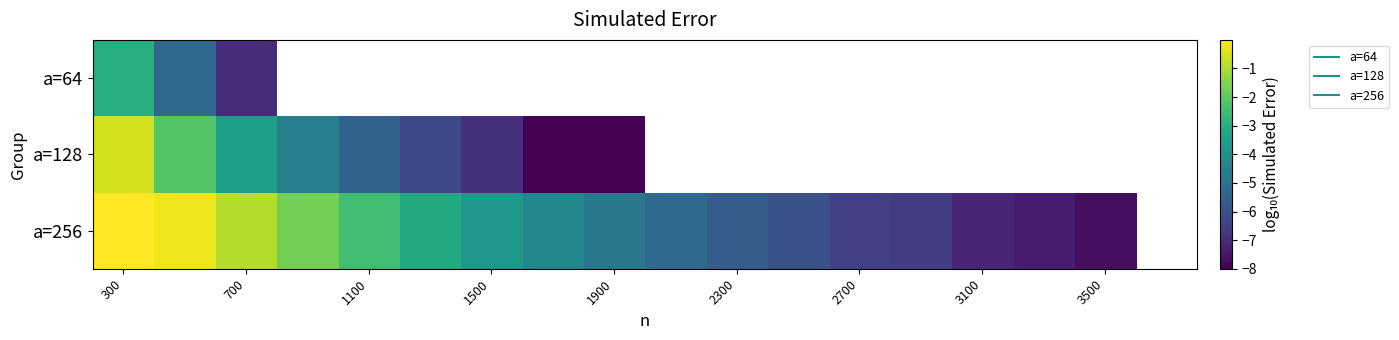

The value of a=256 at 700 is -1.6. True or false?

False